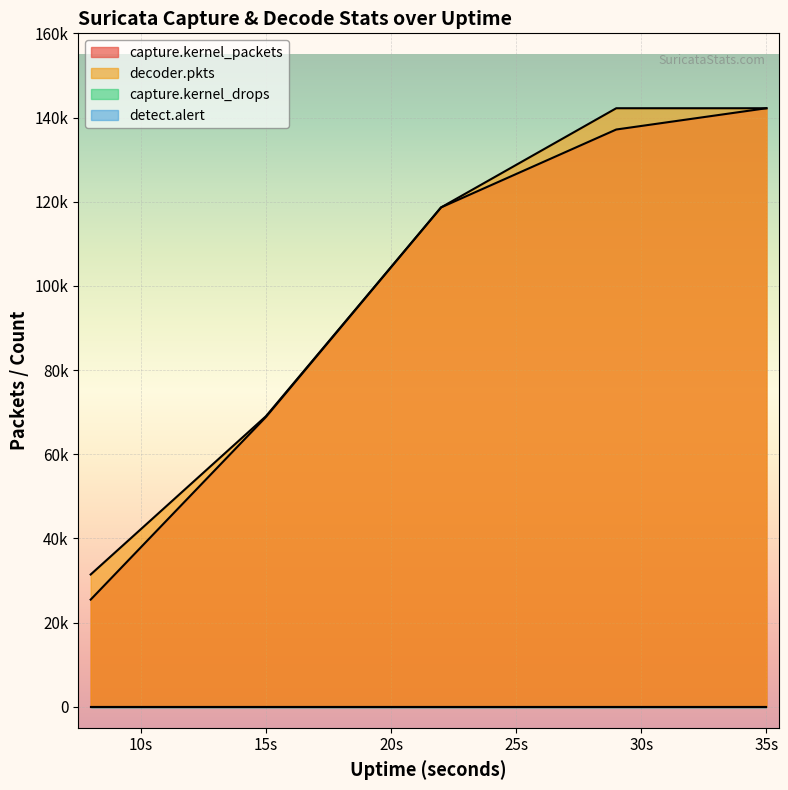

Which has a higher value, 35 or 8?

35